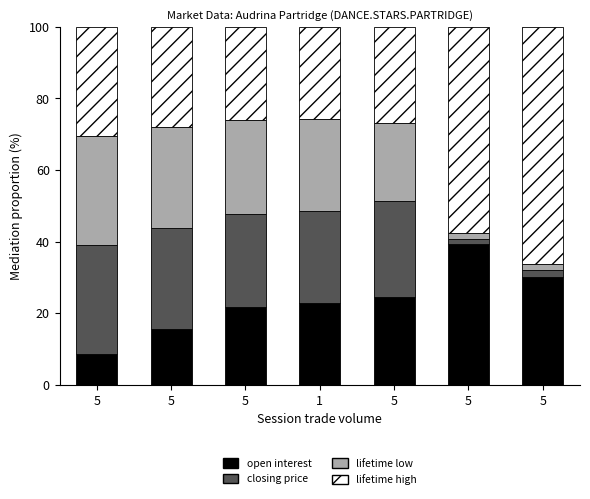

How many data points does each series have?

7